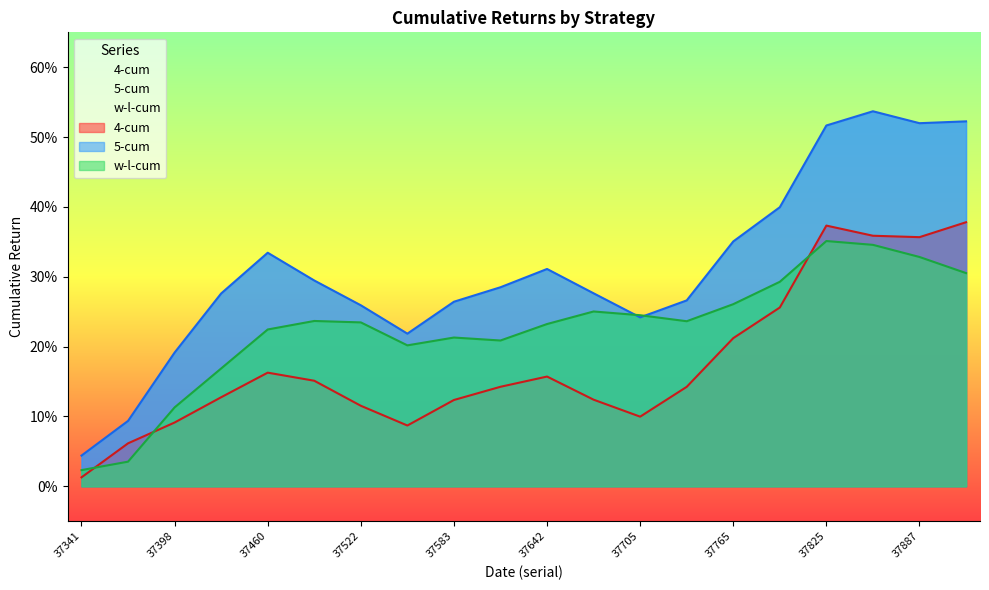

Reading left to right, list all the values displayed in this chart.

4-cum: 37341=0.0	37367=0.1	37398=0.1	37429=0.1	37460=0.2	37492=0.2	37522=0.1	37552=0.1	37583=0.1	37612=0.1	37642=0.2	37674=0.1	37705=0.1	37732=0.1	37765=0.2	37794=0.3	37825=0.4	37856=0.4	37887=0.4	37919=0.4
5-cum: 37341=0.0	37367=0.1	37398=0.2	37429=0.3	37460=0.3	37492=0.3	37522=0.3	37552=0.2	37583=0.3	37612=0.3	37642=0.3	37674=0.3	37705=0.2	37732=0.3	37765=0.4	37794=0.4	37825=0.5	37856=0.5	37887=0.5	37919=0.5
w-l-cum: 37341=0.0	37367=0.0	37398=0.1	37429=0.2	37460=0.2	37492=0.2	37522=0.2	37552=0.2	37583=0.2	37612=0.2	37642=0.2	37674=0.3	37705=0.2	37732=0.2	37765=0.3	37794=0.3	37825=0.4	37856=0.3	37887=0.3	37919=0.3